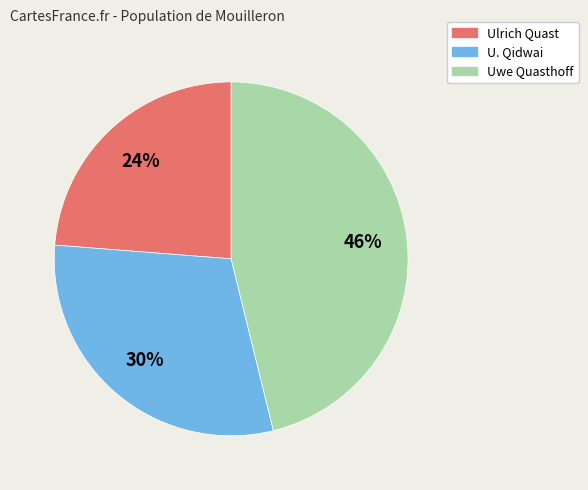

Approximately how many times larger is the value at Ulrich Quast compared to Uwe Quasthoff?

0.5